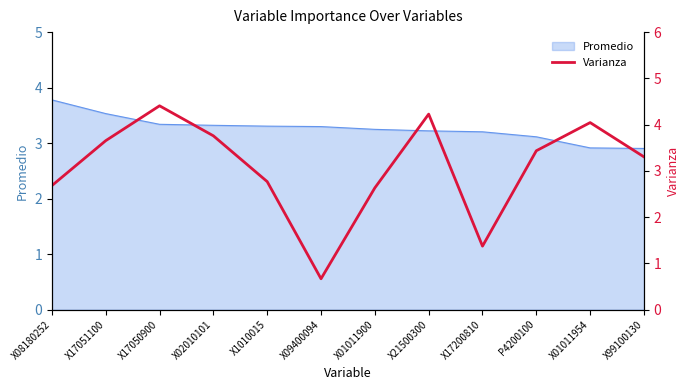

What is the minimum value for Promedio?

2.9